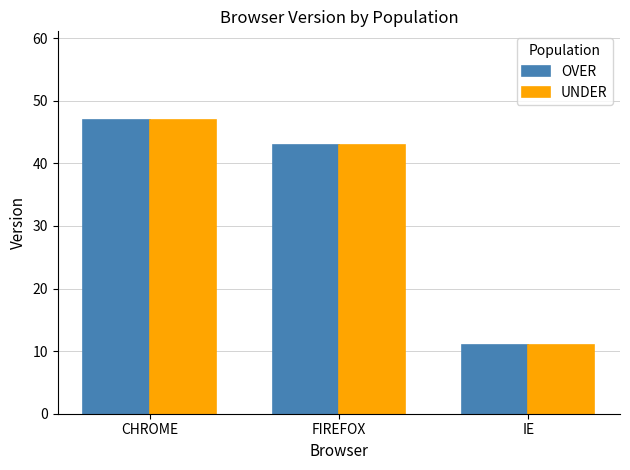

Is the value of UNDER at FIREFOX greater than the value of OVER at IE?

Yes